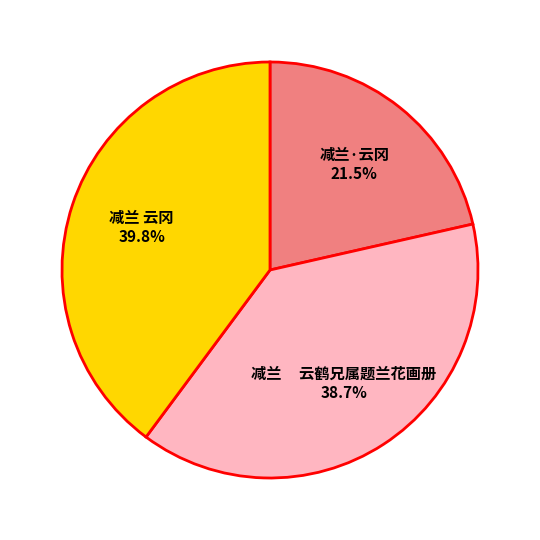

Is it true that 减兰 云冈 is 30% of the pie?

False